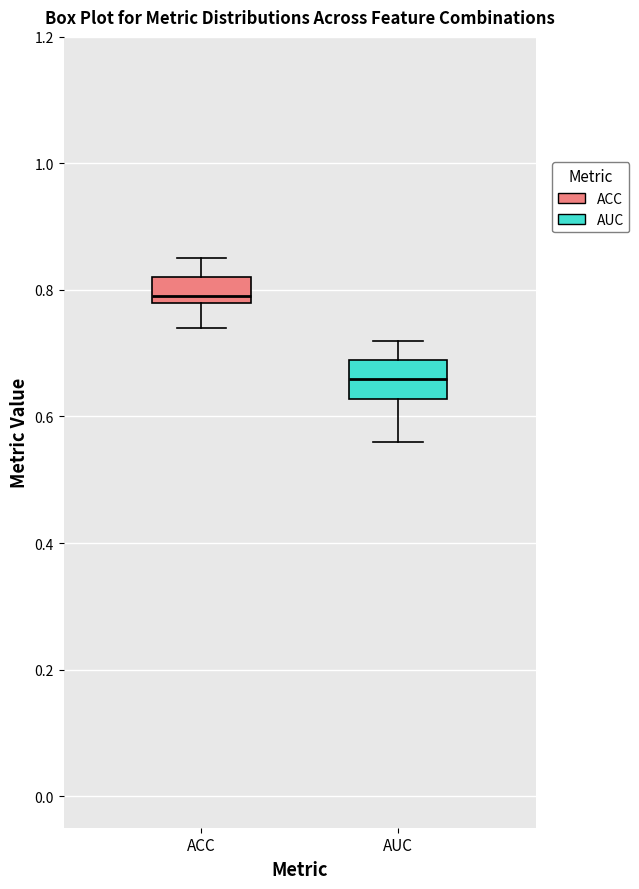

Reading left to right, read every box against the y-axis: the position of its median line, the range the box covers, and the ends of its whiskers. The values are not printed on the chart, so give them approximately, as read against the axis.

ACC: median 0.80, box 0.78 to 0.82, whiskers 0.74 to 0.86
AUC: median 0.66, box 0.62 to 0.70, whiskers 0.56 to 0.72